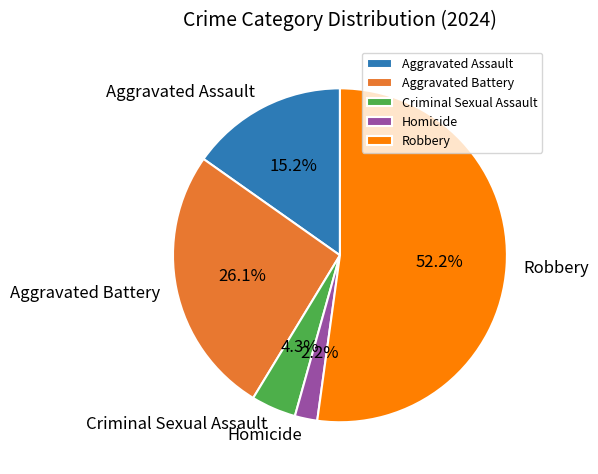

What portion of the pie excludes Aggravated Assault?

84.8%